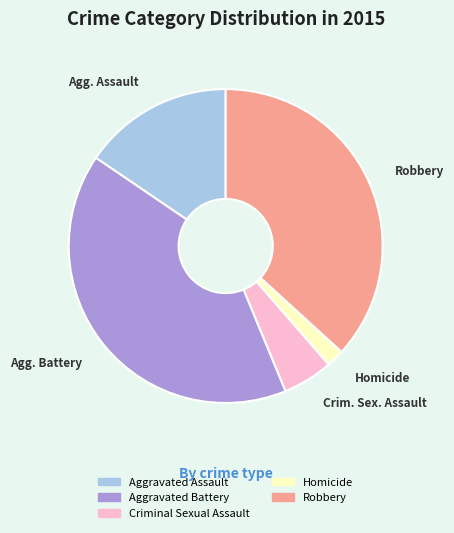

Is it true that Robbery is 37% of the pie?

True